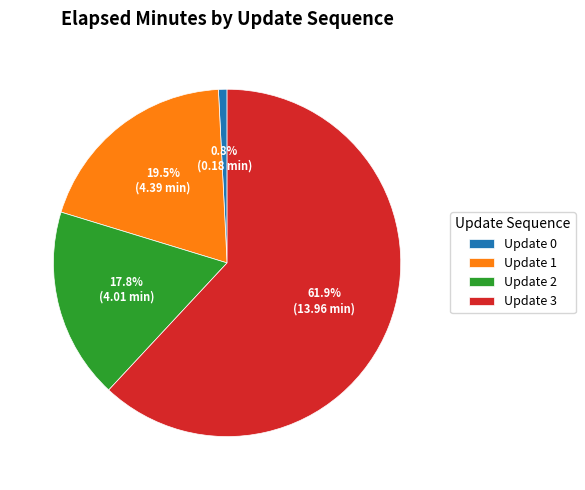

Which category accounts for the majority?

Update 3